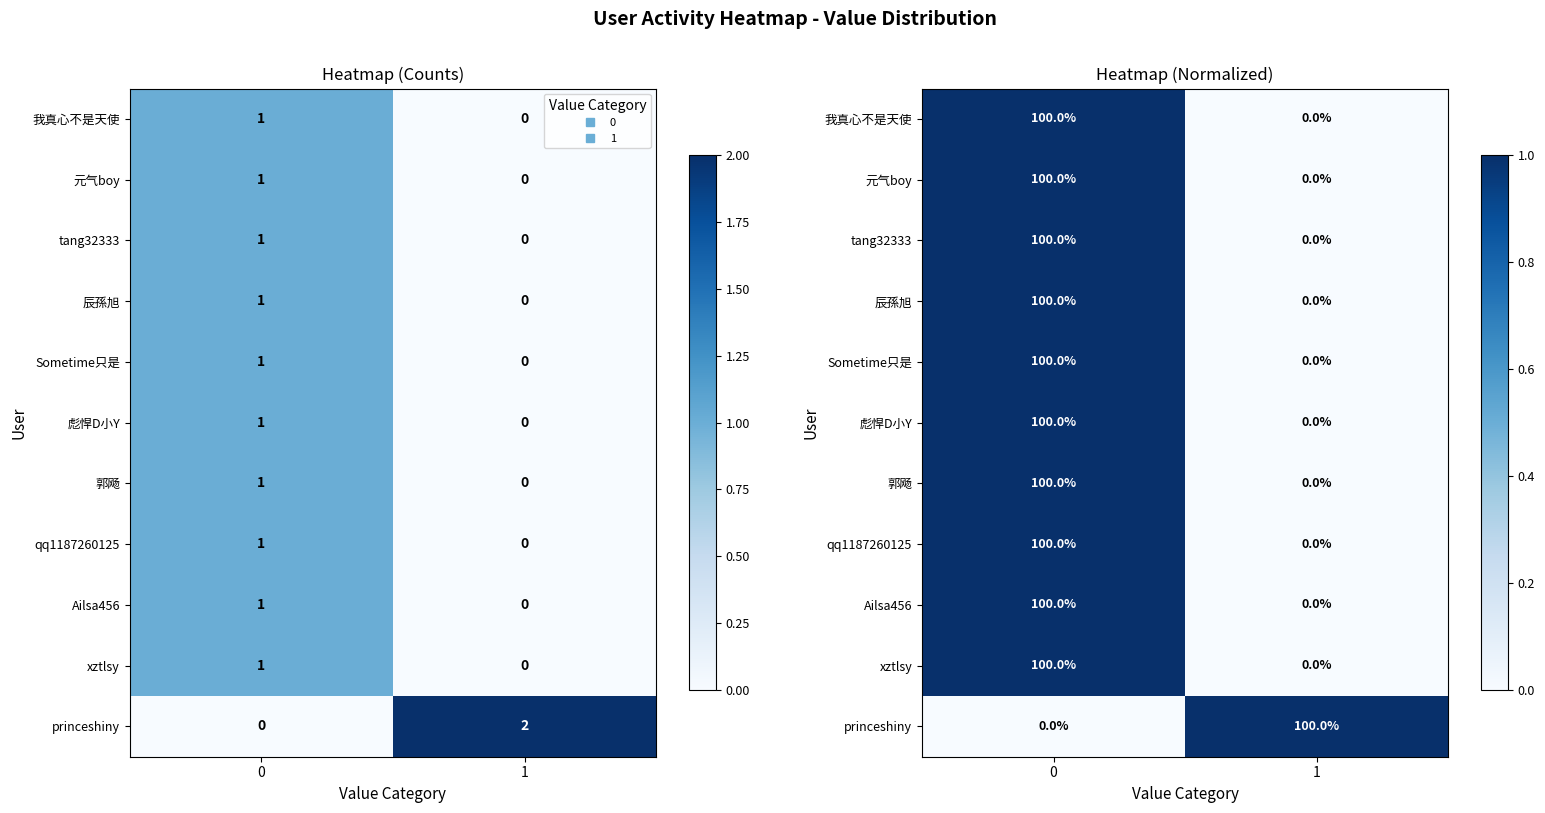

What is the total value across all series at 1?

1